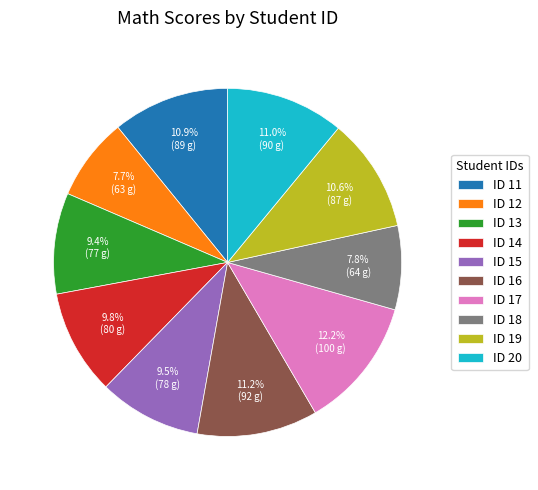

Approximately how many times larger is the value at ID 16 compared to ID 20?

1.0